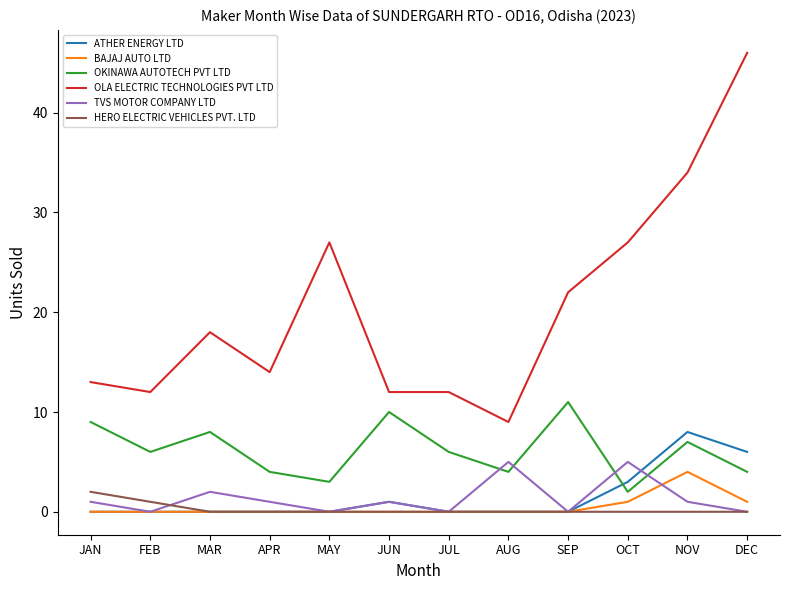

True or false: TVS MOTOR COMPANY LTD and OLA ELECTRIC TECHNOLOGIES PVT LTD cross at least once.

False